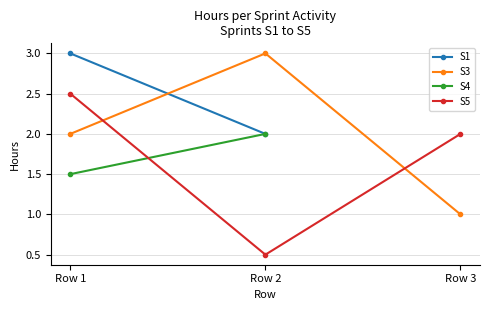

What is the greatest value displayed?

3.0